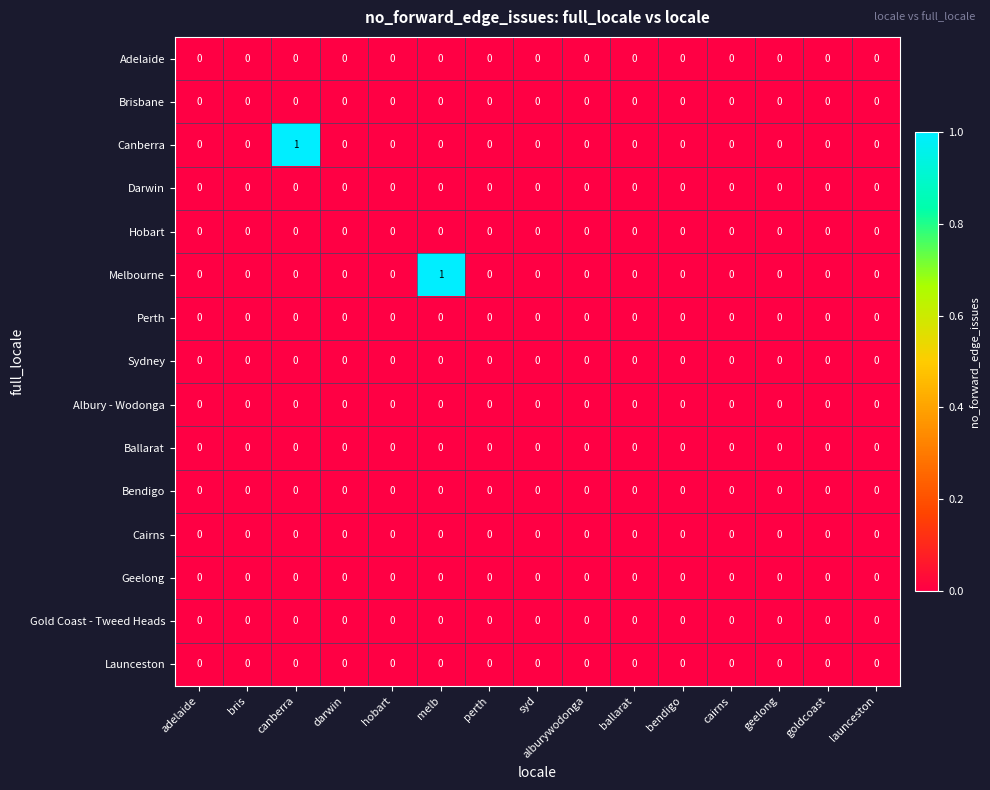

The Launceston series shows 0 at syd. True or false?

True